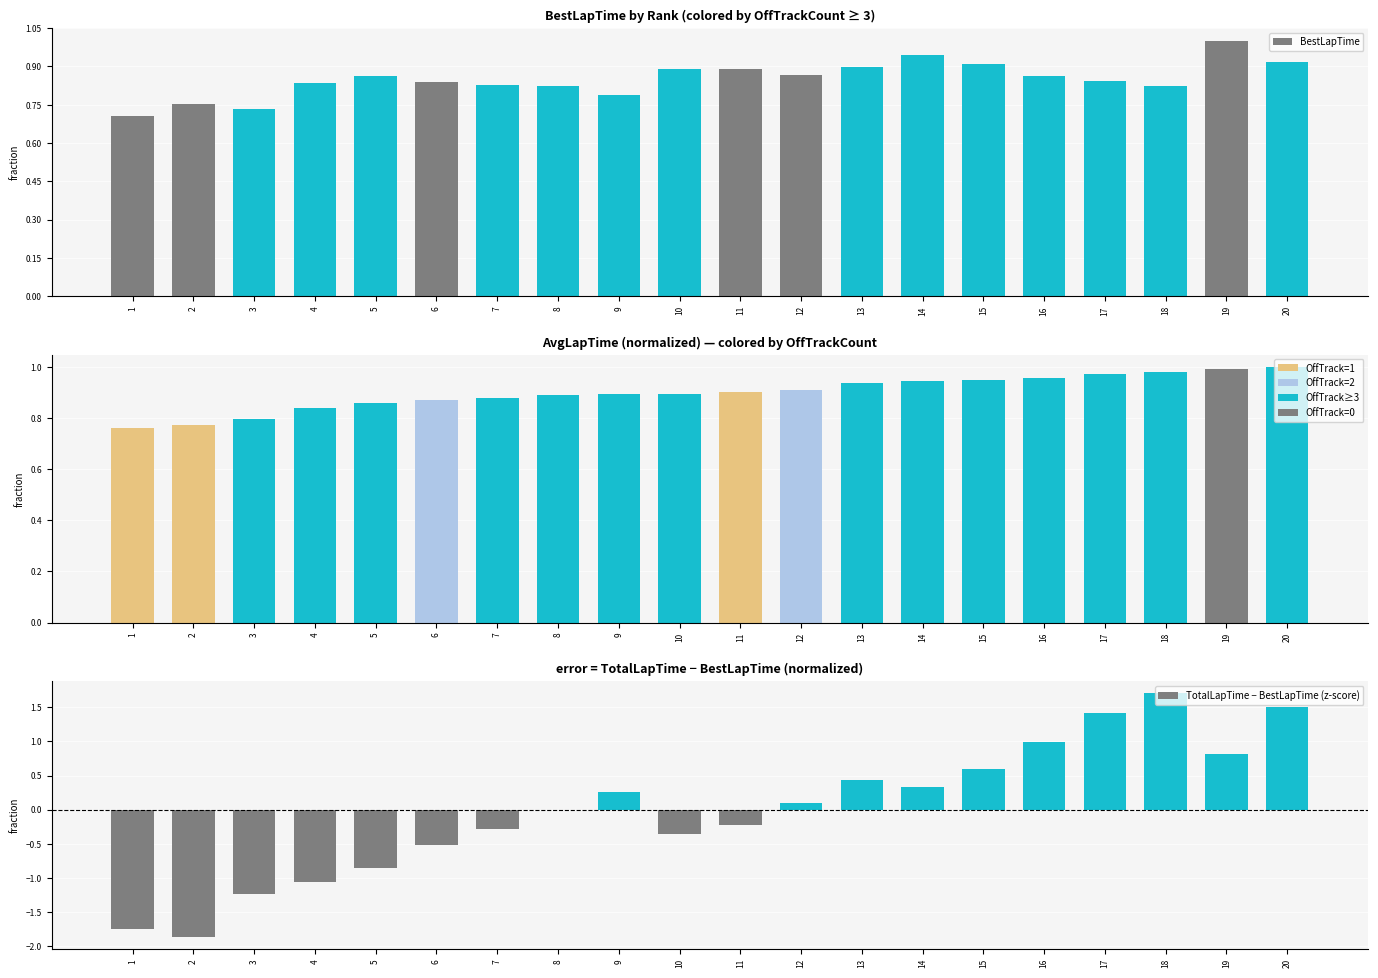

How many bars are there in total?

60